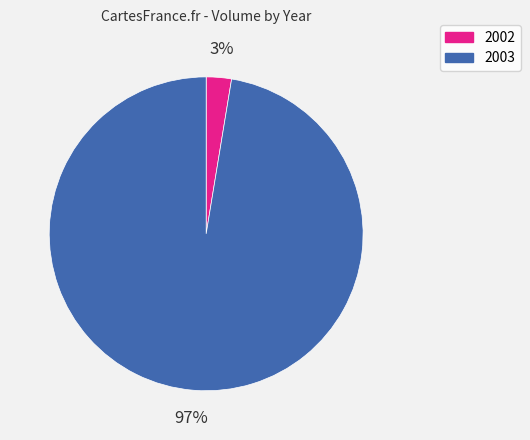

To the nearest percent, what is the average slice percentage?

50%